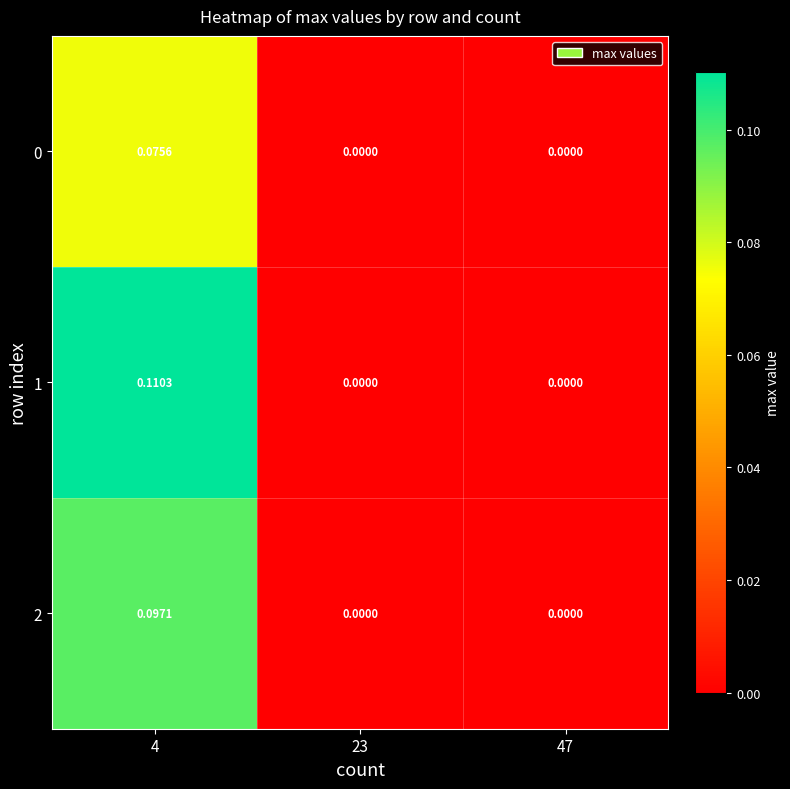

Which series has the largest total across all categories?

1